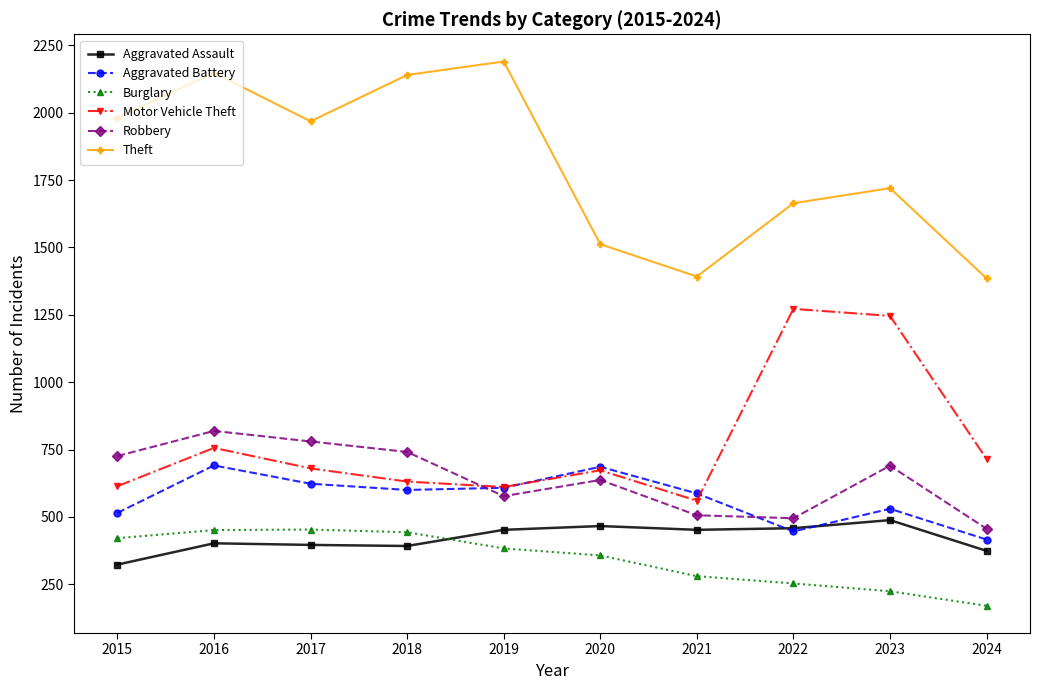

Does the chart have visible grid lines?

No